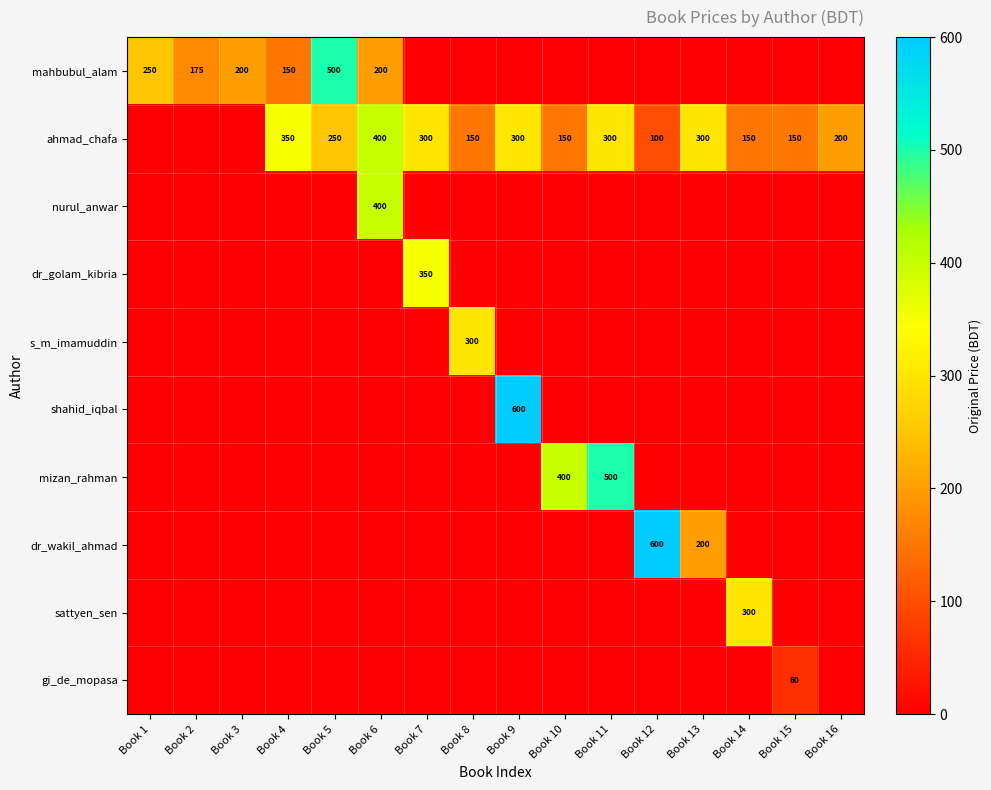

Is it true that ahmad_chafa equals 350 at Book 4?

True